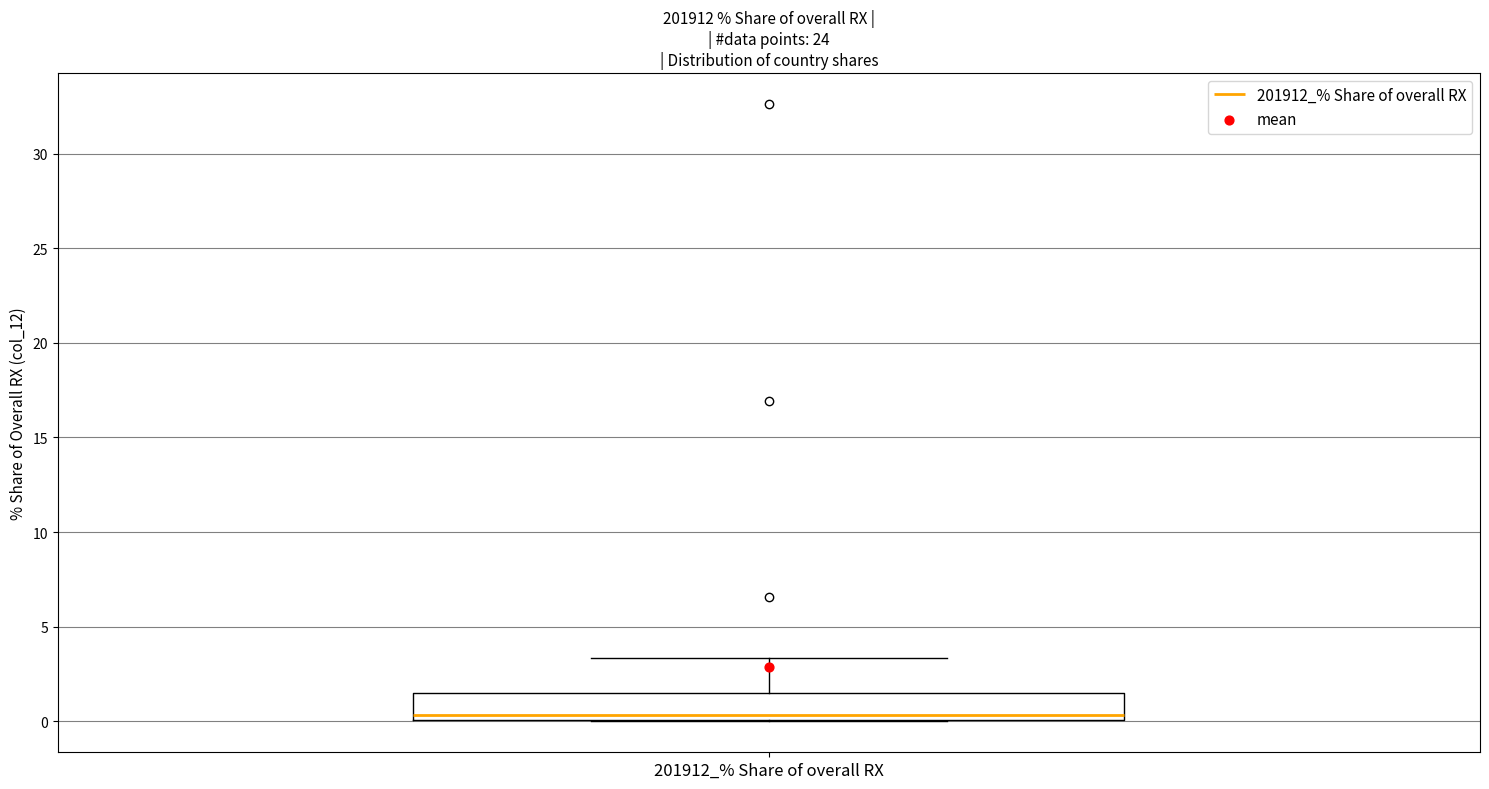

Transcribe this box plot: give where the median line is, the range the box spans, and where the two whiskers end, as read against the y-axis. The values are not printed on the chart, so give them approximately, as read against the axis.

median 0.5, box 0.0 to 1.5, whiskers 0.0 to 3.5